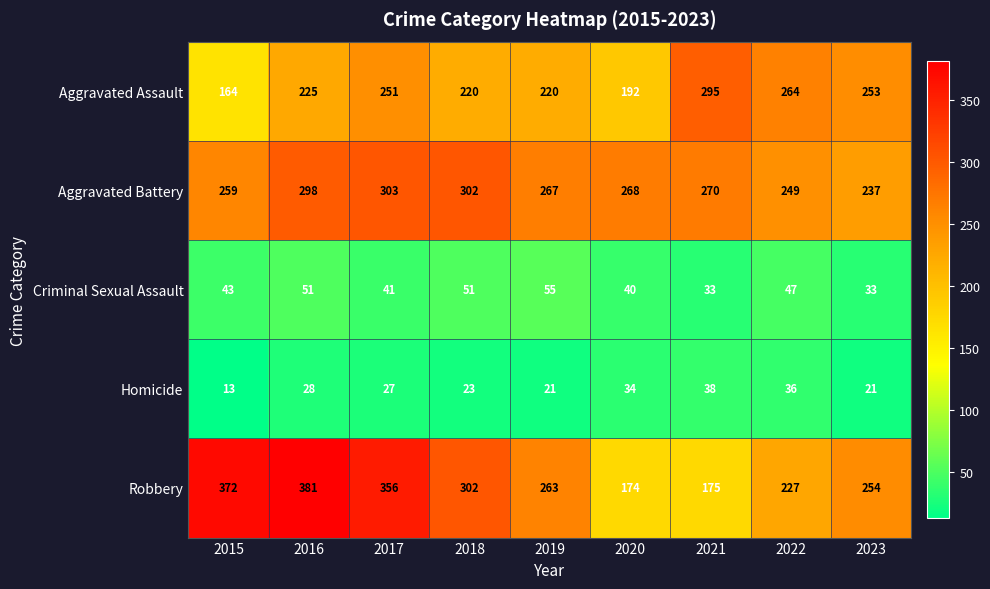

Read the Aggravated Battery value at 2016.

298